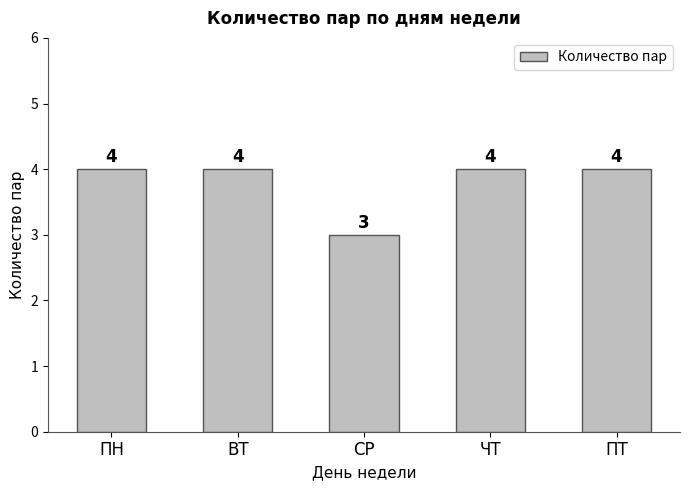

Approximately how many times larger is the value at ПТ compared to ВТ?

1.0